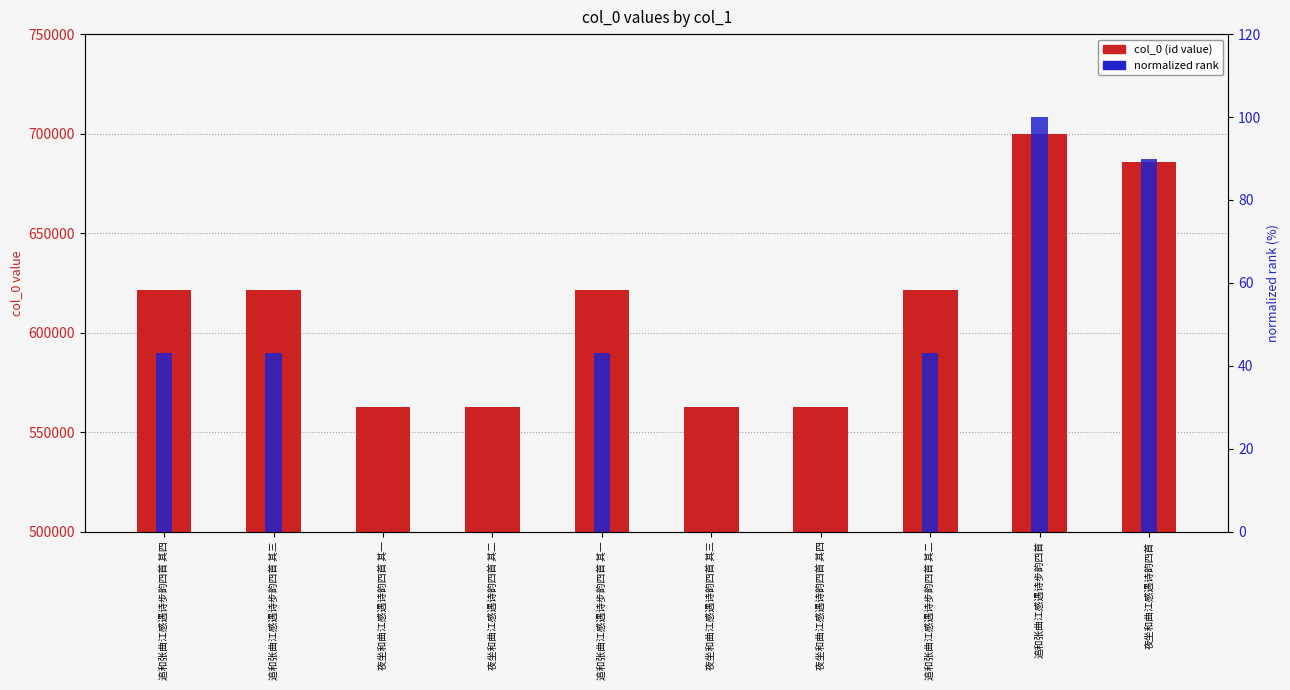

Where is normalized rank nearest to the value 50?

追和张曲江感遇诗步韵四首 其四